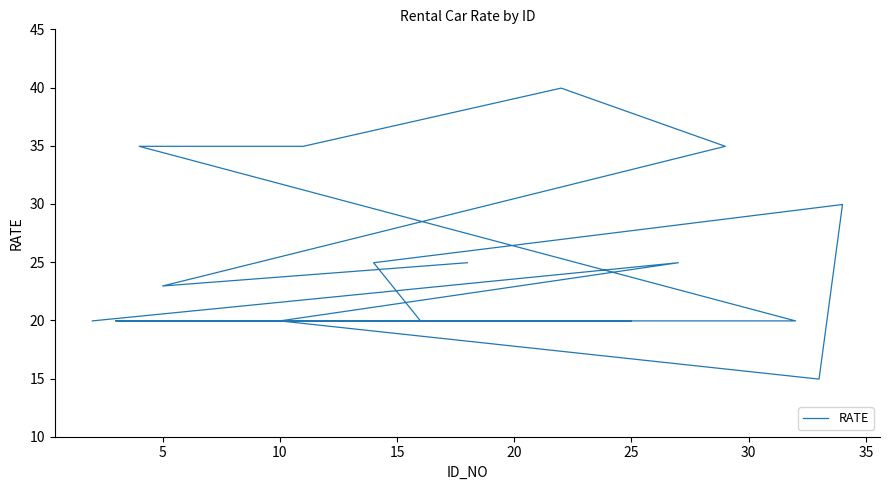

Is it true that the value at 5 is 9.2?

False